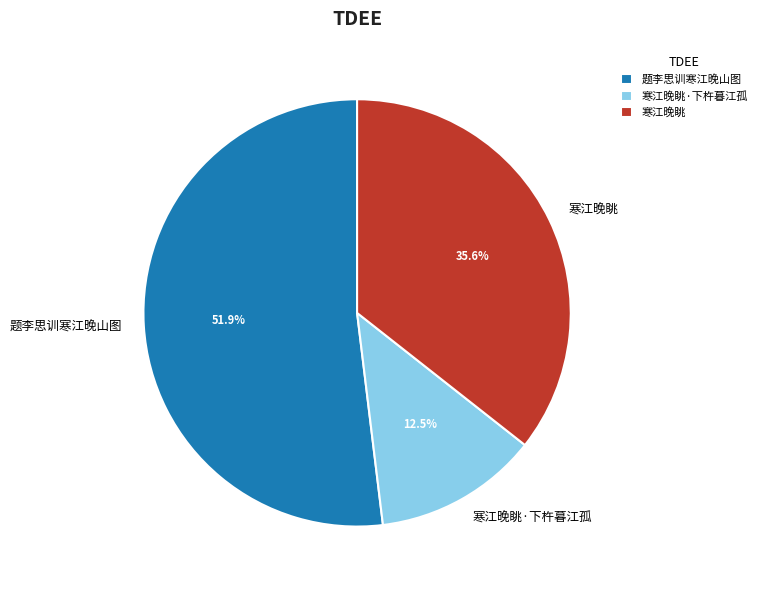

Does 寒江晚眺 represent more than half of the total?

No